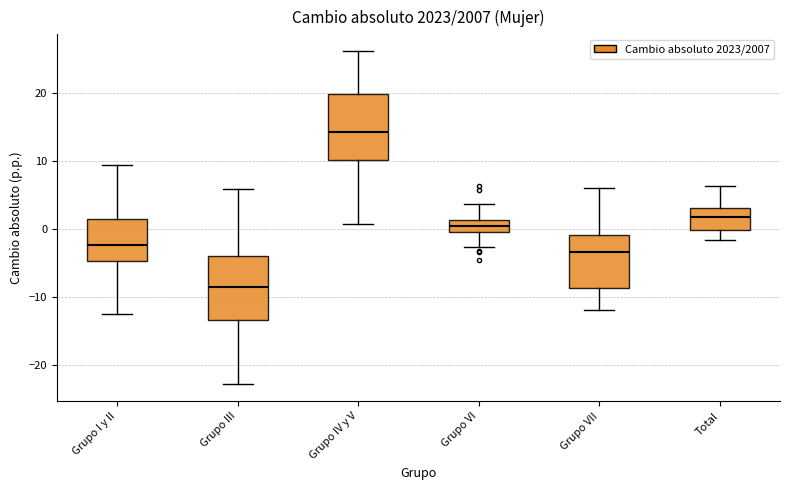

Which box has the lowest median line?

Grupo III